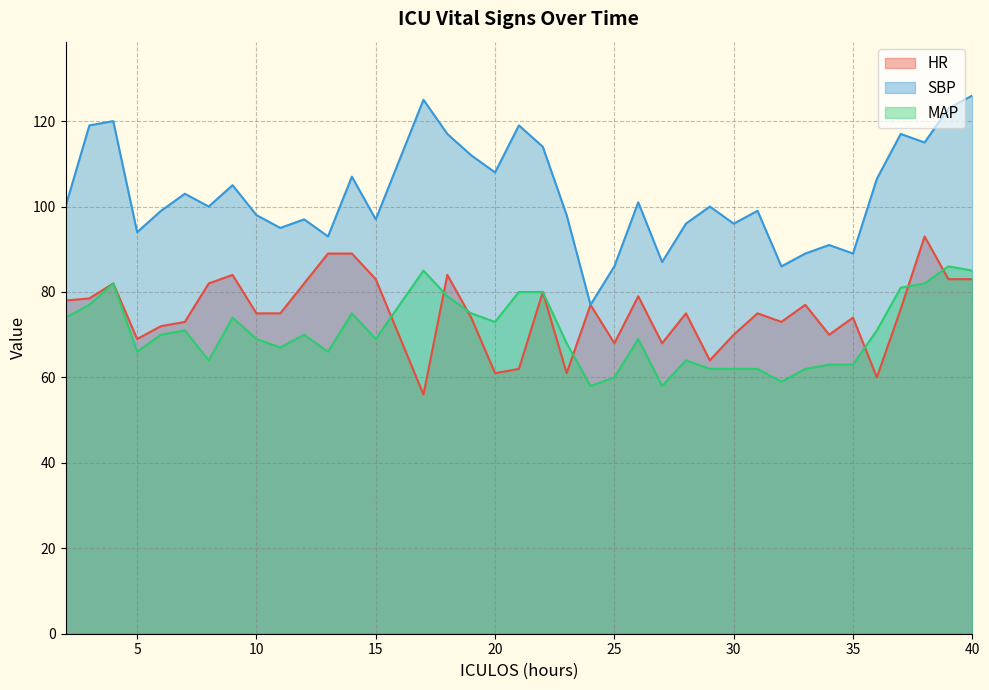

Reading right to left, extract all data points from this chart.

HR: 40=83.0	39=83.0	38=93.0	37=76.0	36=60.0	35=74.0	34=70.0	33=77.0	32=73.0	31=75.0	30=70.0	29=64.0	28=75.0	27=68.0	26=79.0	25=68.0	24=77.0	23=61.0	22=80.0	21=62.0	20=61.0	19=74.0	18=84.0	17=56.0	15=83.0	14=89.0	13=89.0	12=82.0	11=75.0	10=75.0	9=84.0	8=82.0	7=73.0	6=72.0	5=69.0	4=82.0	3=78.5	2=78.0
SBP: 40=126.0	39=123.0	38=115.0	37=117.0	36=106.5	35=89.0	34=91.0	33=89.0	32=86.0	31=99.0	30=96.0	29=100.0	28=96.0	27=87.0	26=101.0	25=86.0	24=77.0	23=98.0	22=114.0	21=119.0	20=108.0	19=112.0	18=117.0	17=125.0	15=97.0	14=107.0	13=93.0	12=97.0	11=95.0	10=98.0	9=105.0	8=100.0	7=103.0	6=99.0	5=94.0	4=120.0	3=119.0	2=100.0
MAP: 40=85.0	39=86.0	38=82.0	37=81.0	36=71.0	35=63.0	34=63.0	33=62.0	32=59.0	31=62.0	30=62.0	29=62.0	28=64.0	27=58.0	26=69.0	25=60.0	24=58.0	23=68.0	22=80.0	21=80.0	20=73.0	19=75.0	18=79.0	17=85.0	15=69.0	14=75.0	13=66.0	12=70.0	11=67.0	10=69.0	9=74.0	8=64.0	7=71.0	6=70.0	5=66.0	4=82.0	3=77.0	2=74.0